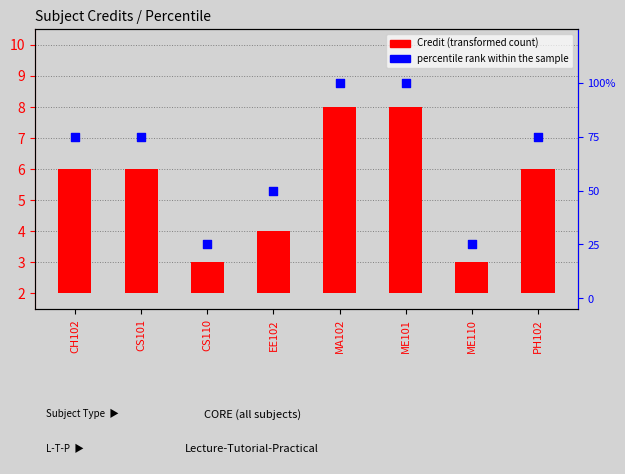

At how many categories does at least one series exceed 79?

2